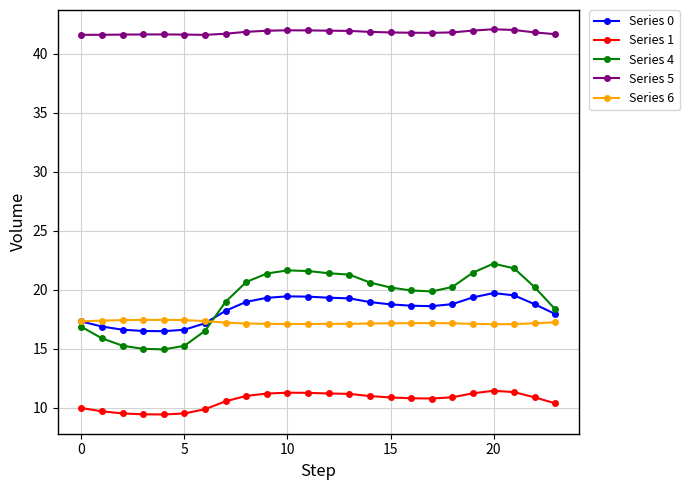

What is the average value of the Series 0 series?

18.4